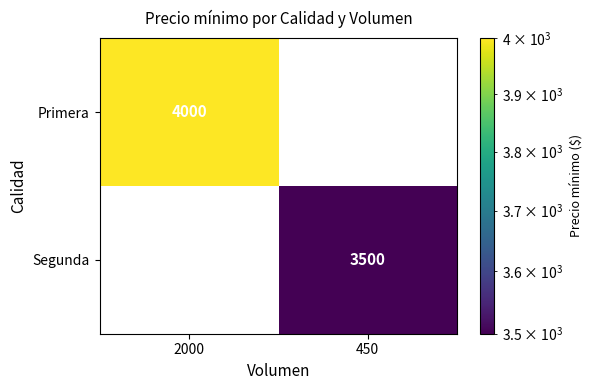

How many data points does each series have?

2